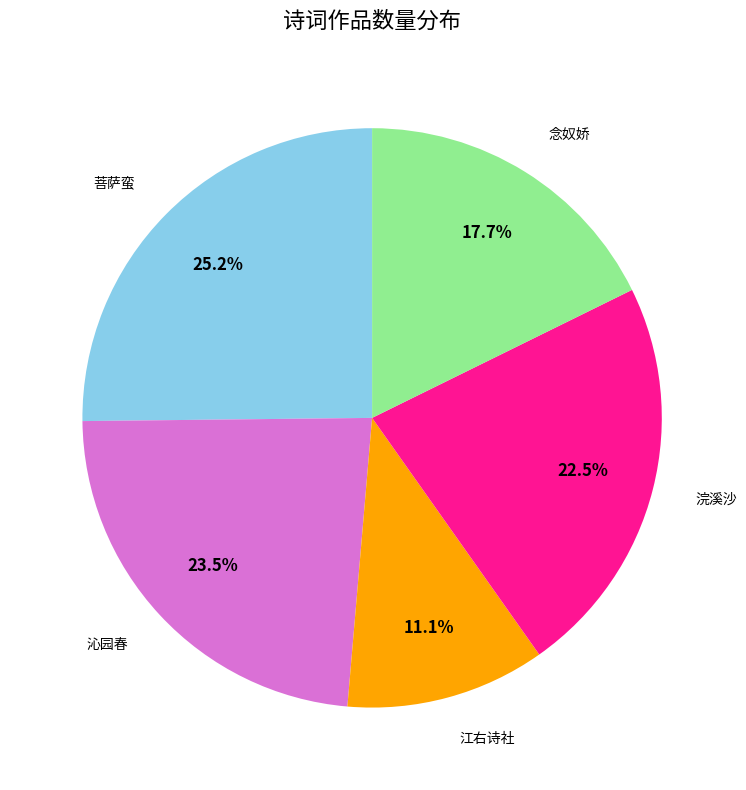

Does any single category account for the majority?

No